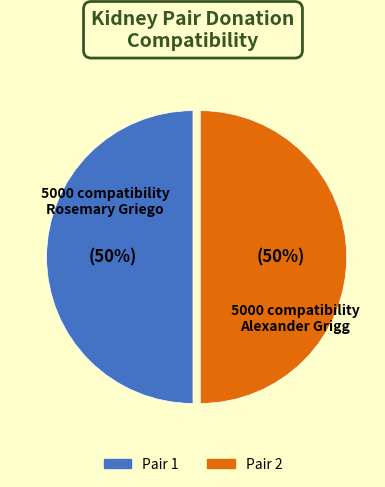

To the nearest percent, what is the average slice percentage?

50%